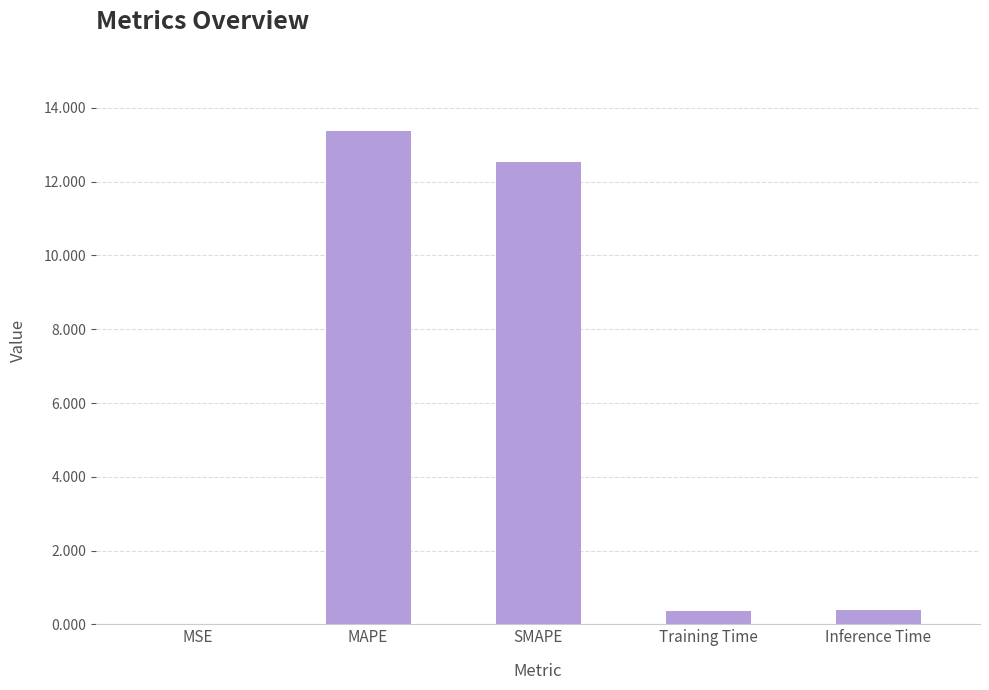

What is the sum of all values?

26.7